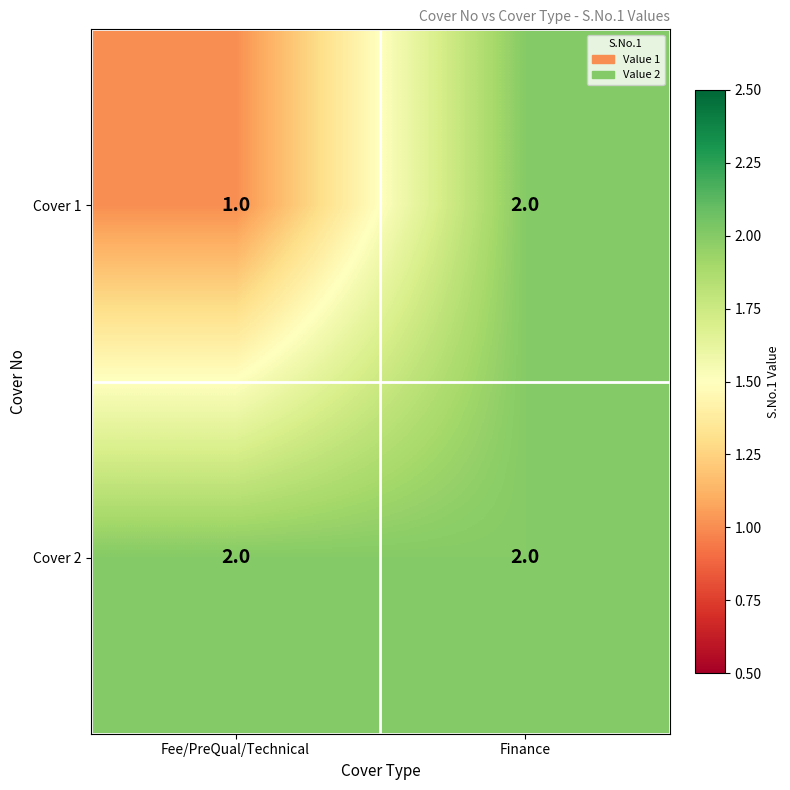

Which series has the largest total across all categories?

Cover 2